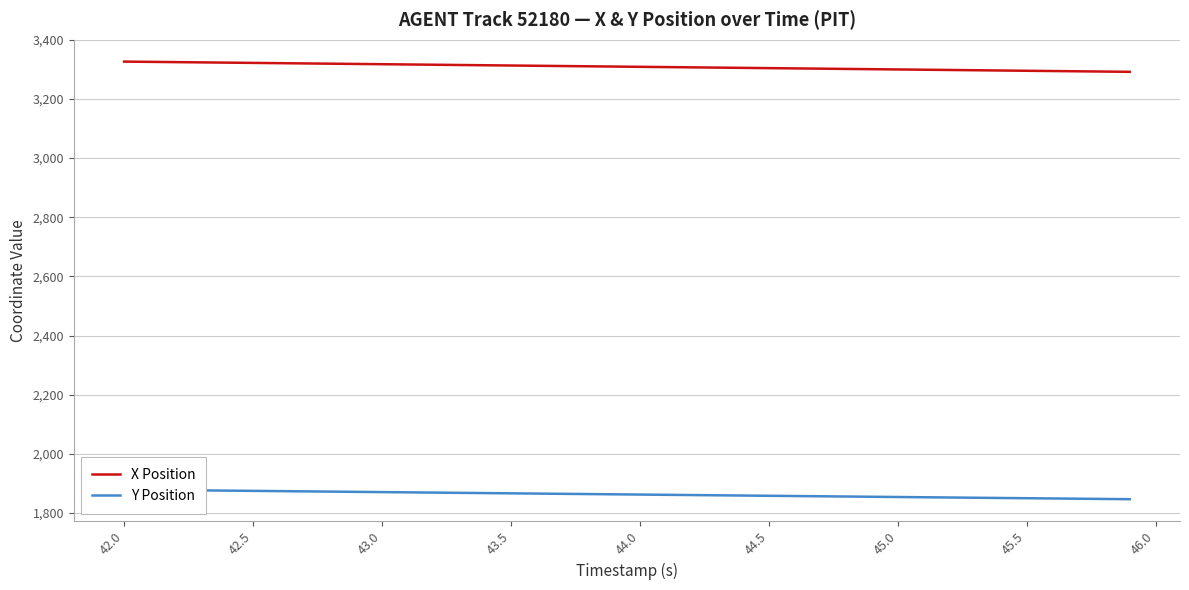

True or false: X Position has a value of 1701.6 at 44.0.

False